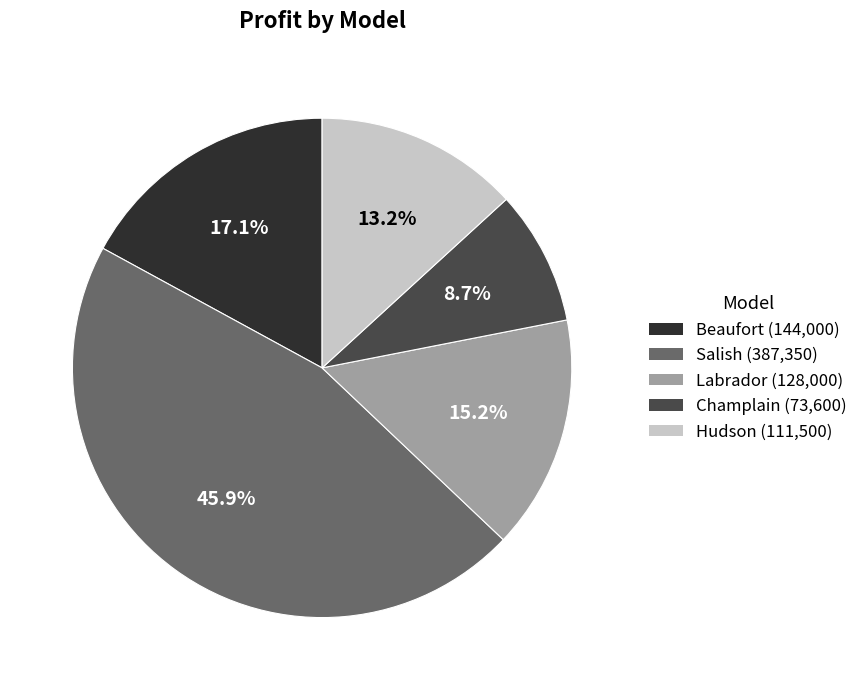

Does Champlain account for over 50% of the chart?

No